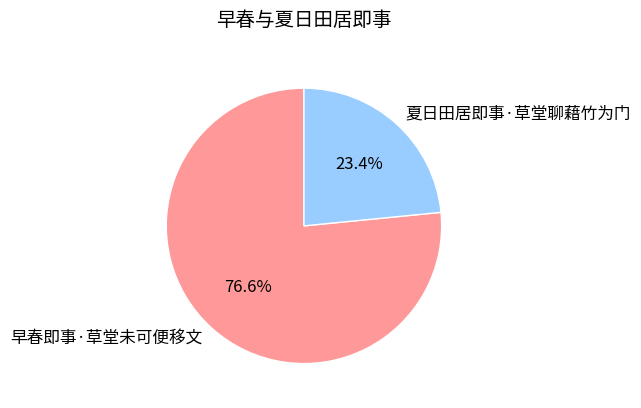

How many slices are in this pie chart?

2